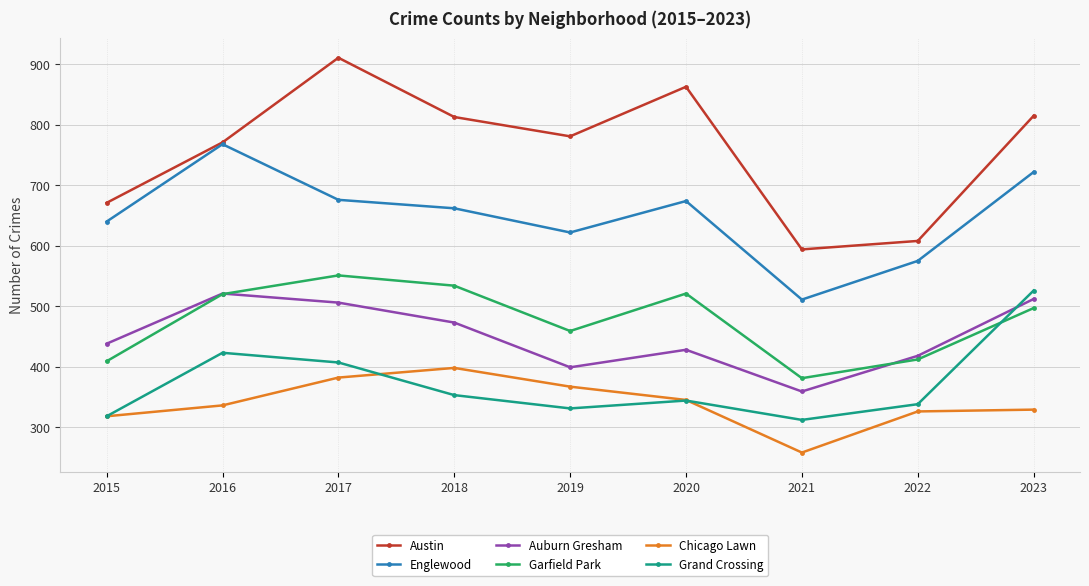

Rank the series at 2017 from lowest to highest value.

Chicago Lawn, Grand Crossing, Auburn Gresham, Garfield Park, Englewood, Austin